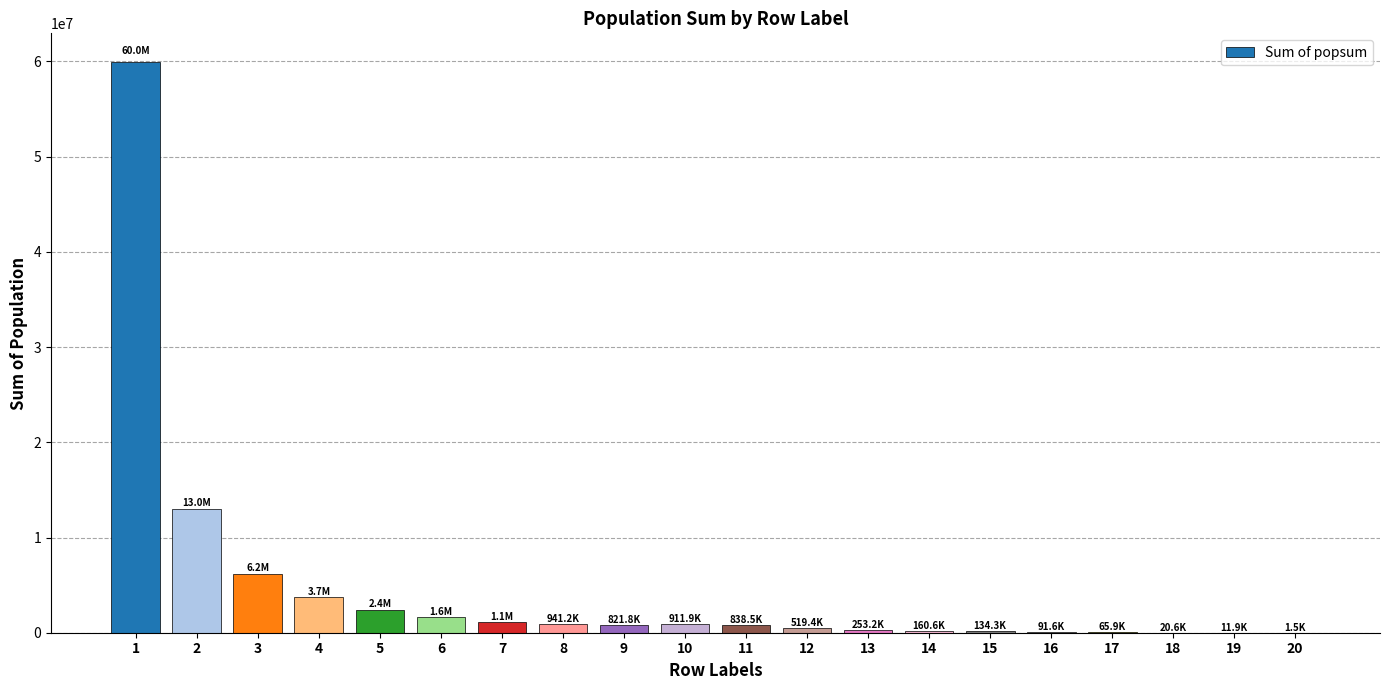

What is the greatest value displayed?

59955503.4